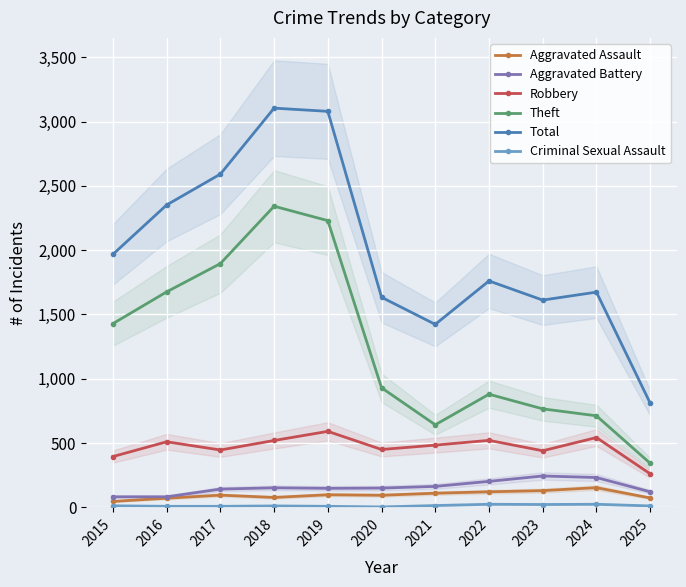

How many lines are shown in the chart?

6